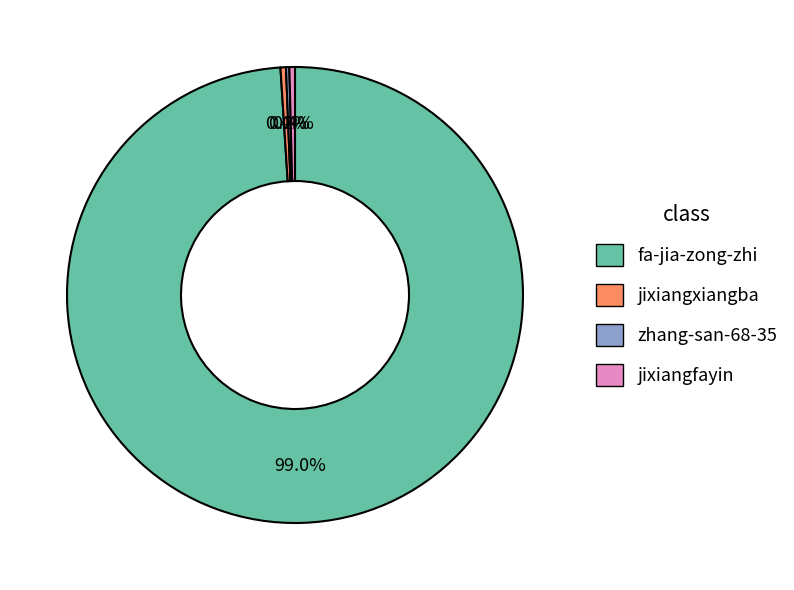

What percentage is the fa-jia-zong-zhi slice, to the nearest percent?

99%